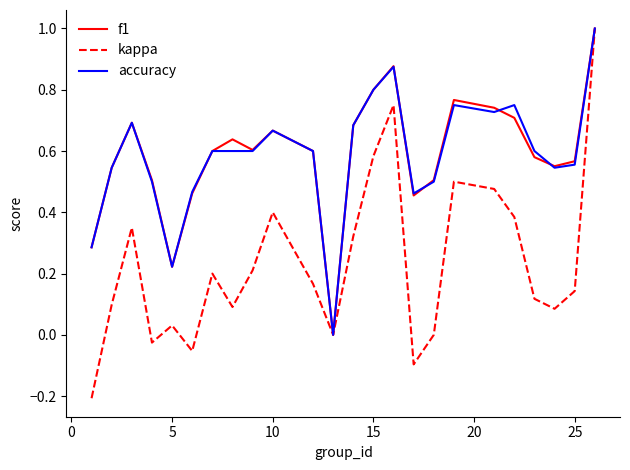

What is the highest value of the accuracy series?

1.0